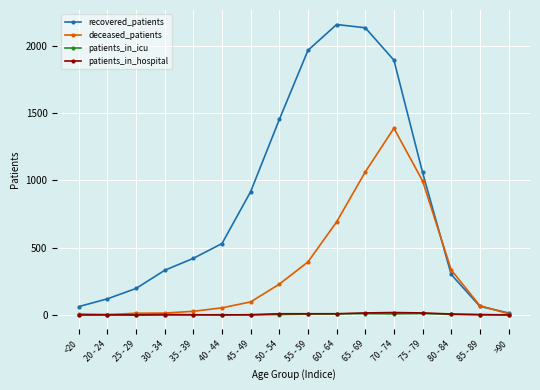

Does the chart have visible grid lines?

Yes